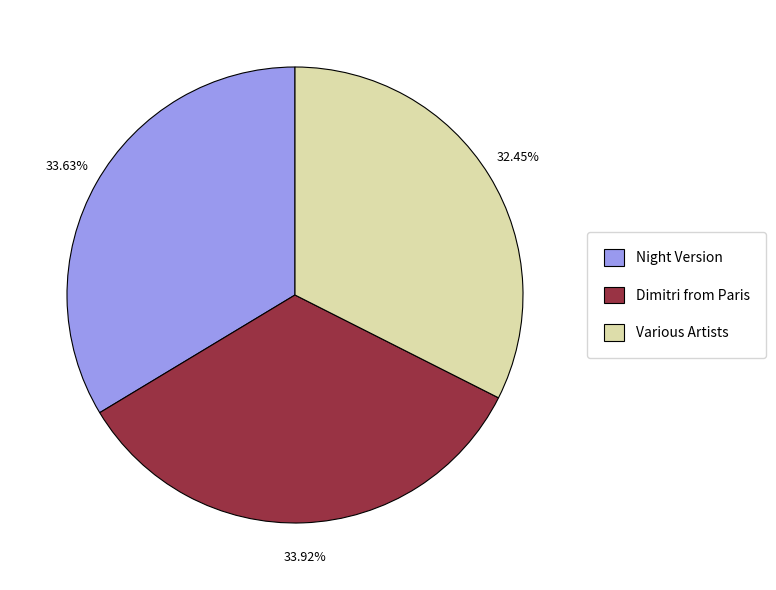

Which category has the smallest portion of the pie?

Various Artists